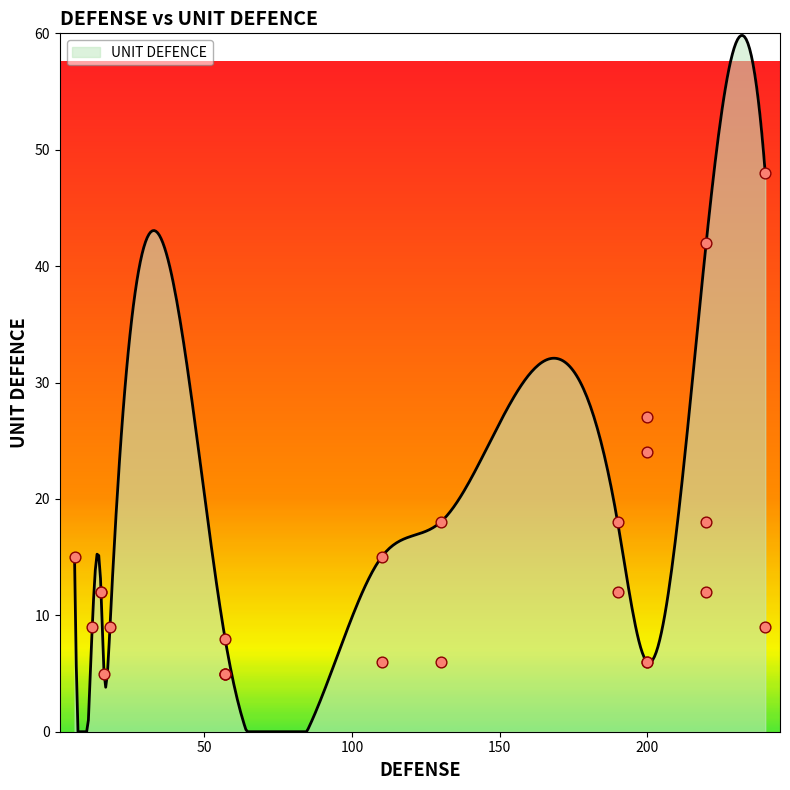

Approximately how many times larger is the value at 16 compared to 57?

0.4